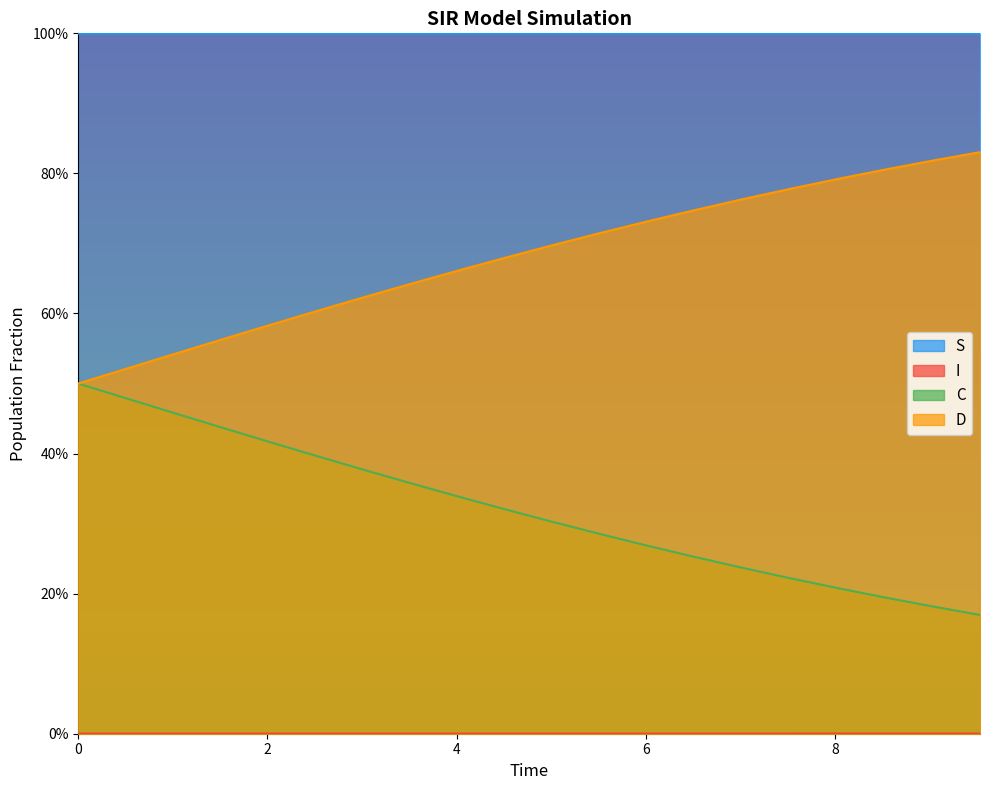

What is the sum of the S values at 7.525083612040134 and 9.03010033444816?

2.0